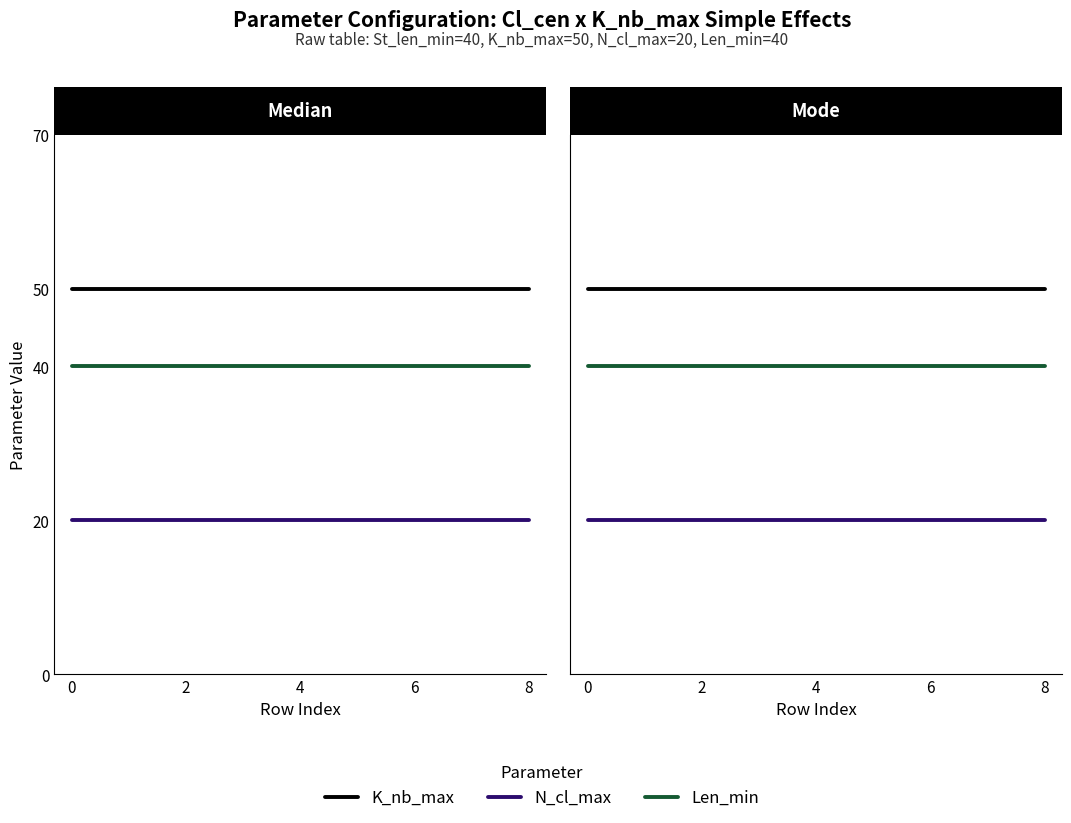

What is the spread (max minus min) of values at 5?

30